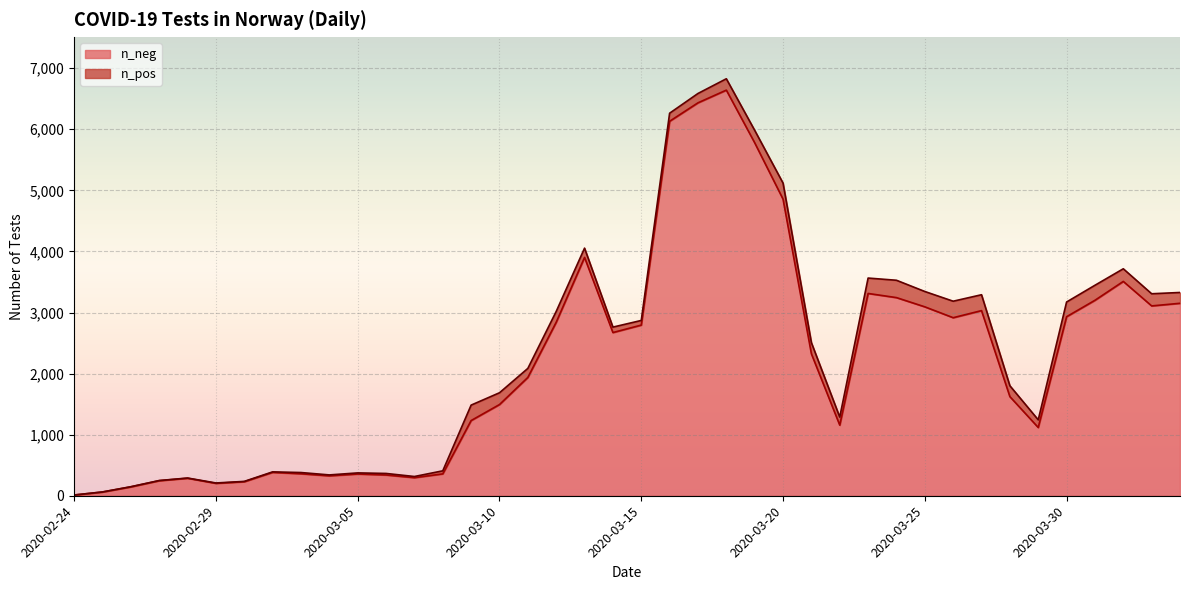

Which category has the lowest value across all series?

2020-02-24